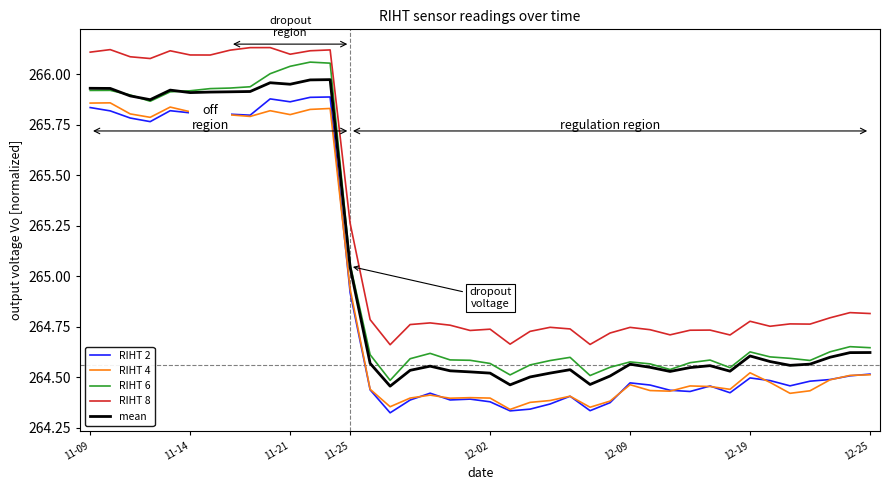

True or false: RIHT 4 and RIHT 8 cross at least once.

False